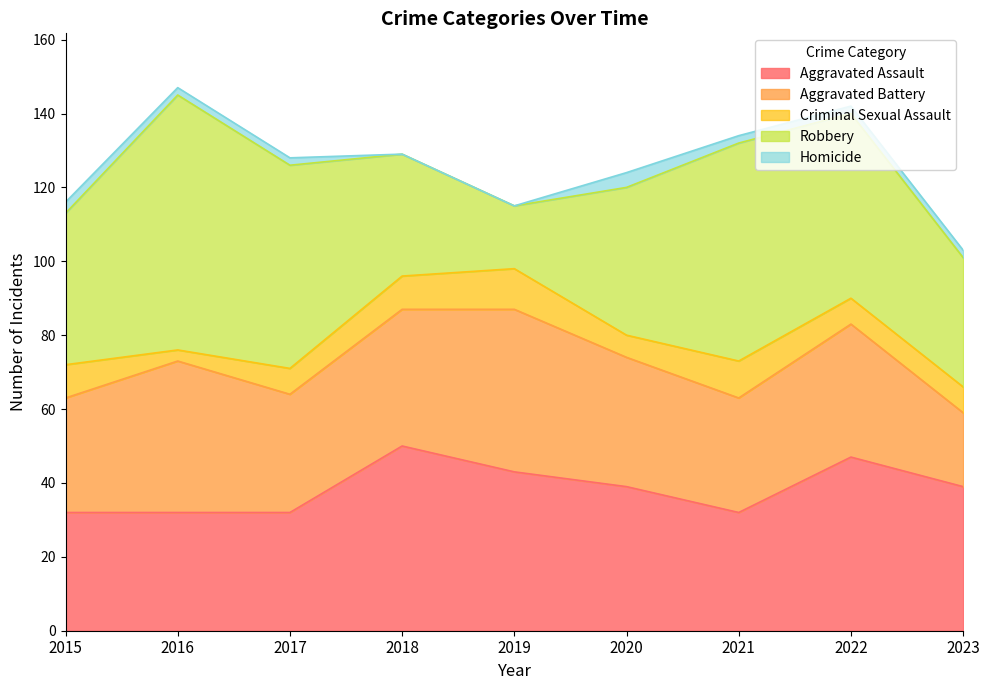

Which series changed the most between 2015 and 2020?

Aggravated Assault